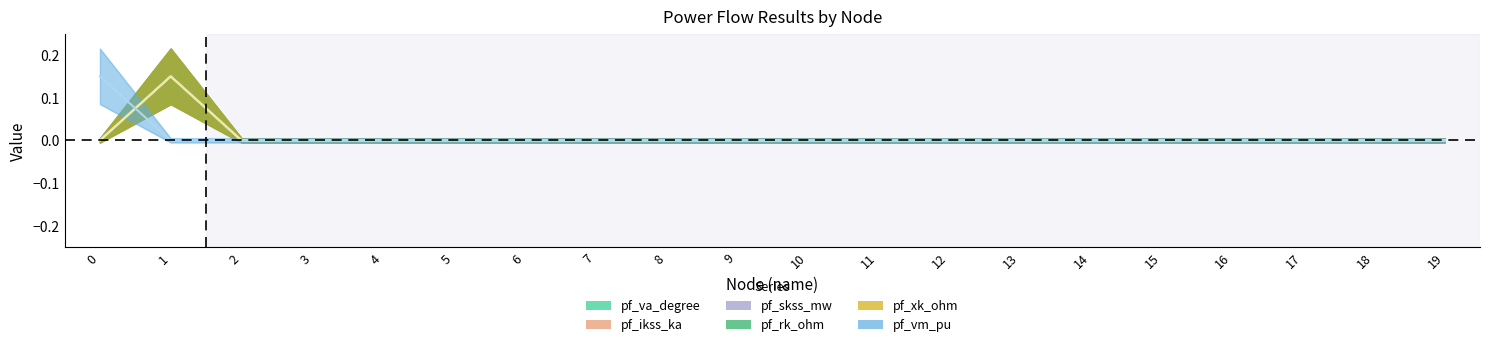

Rank the series by their maximum value, from lowest to highest.

pf_va_degree, pf_ikss_ka, pf_skss_mw, pf_rk_ohm, pf_xk_ohm, pf_vm_pu